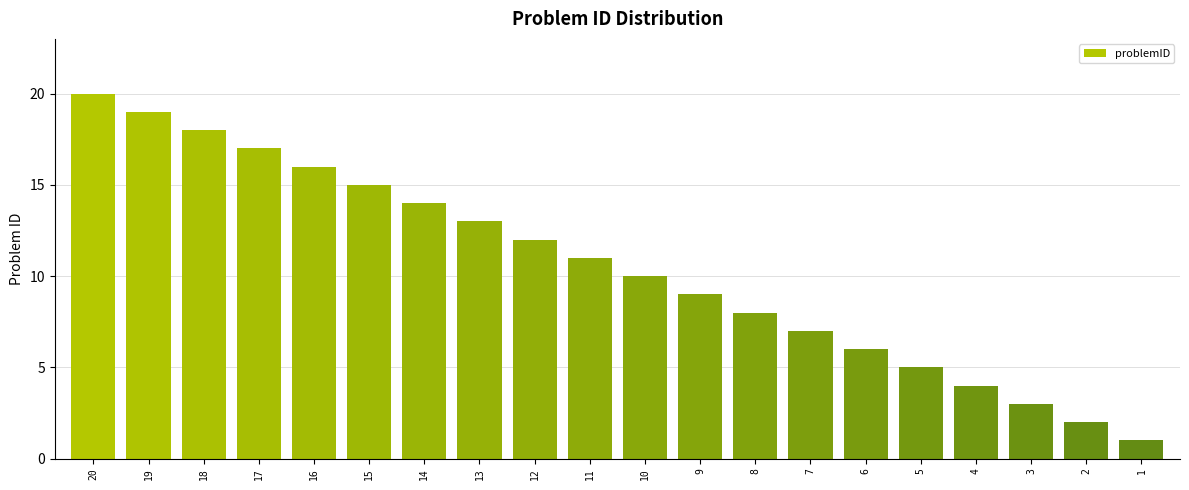

Reading left to right, list all the values displayed in this chart.

20	19	18	17	16	15	14	13	12	11	10	9	8	7	6	5	4	3	2	1